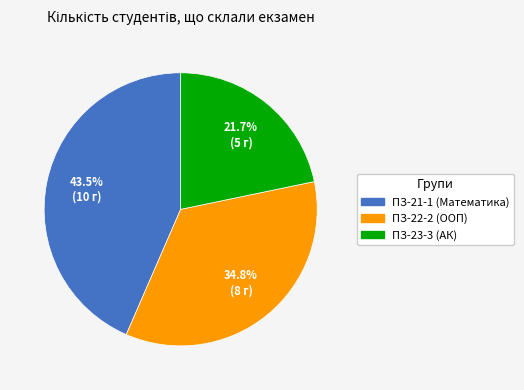

Which slice is the smallest?

ПЗ-23-3 (АК)